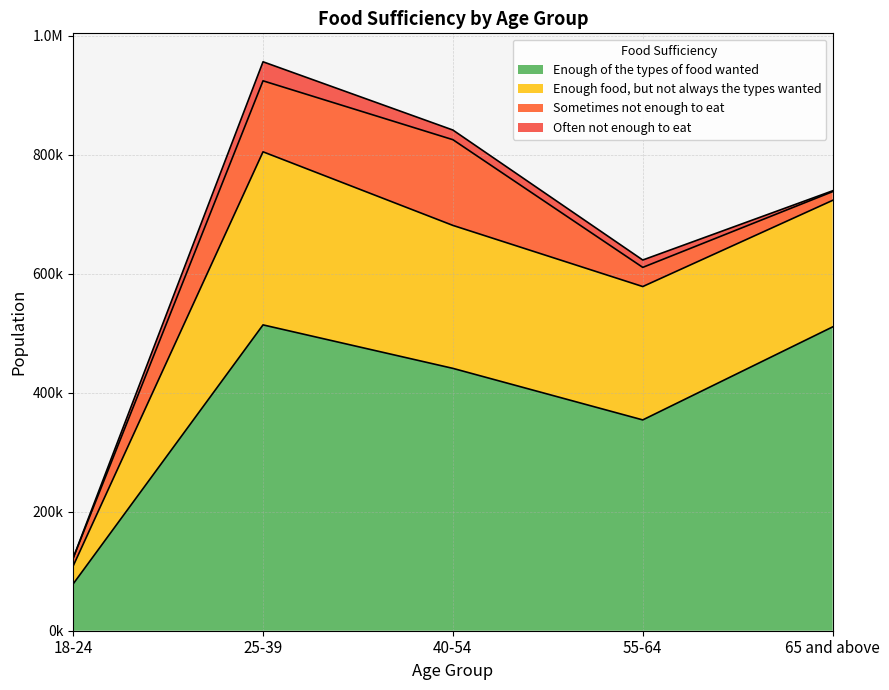

At which label is Sometimes not enough to eat closest to 78713?

25-39